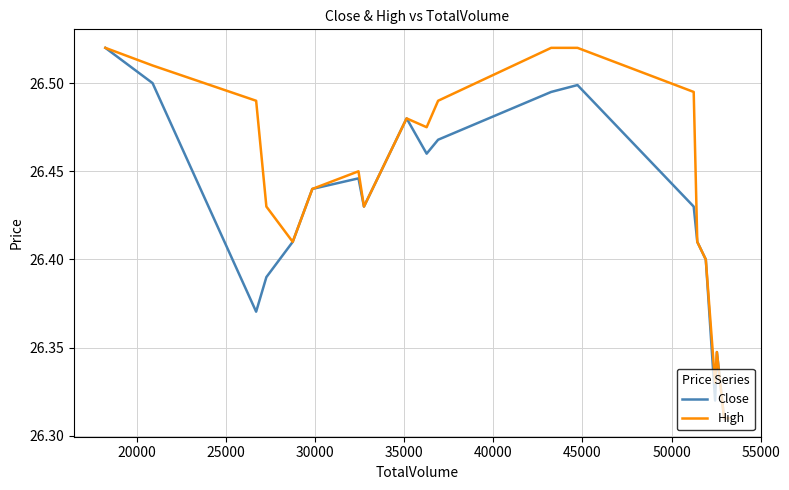

Rank the series by their average value, from lowest to highest.

Close, High